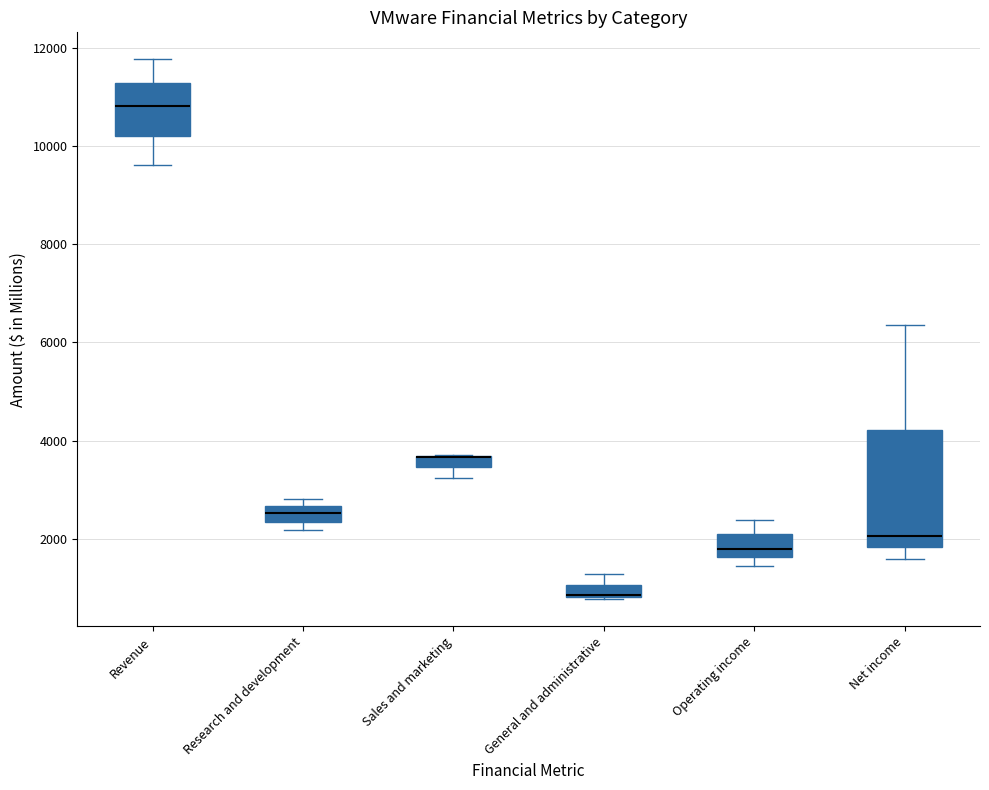

Comparing the boxes themselves (not the whiskers), which one is the tallest?

Net income